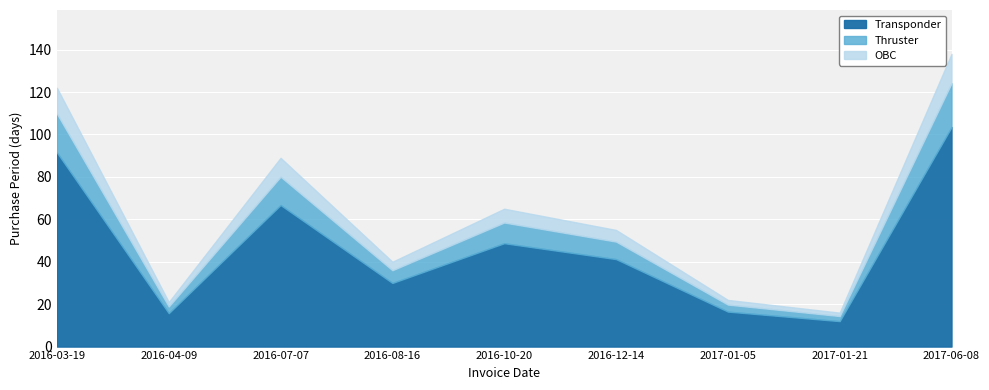

What is the ratio of the value at 2017-01-05 to the value at 2016-03-19?

0.2